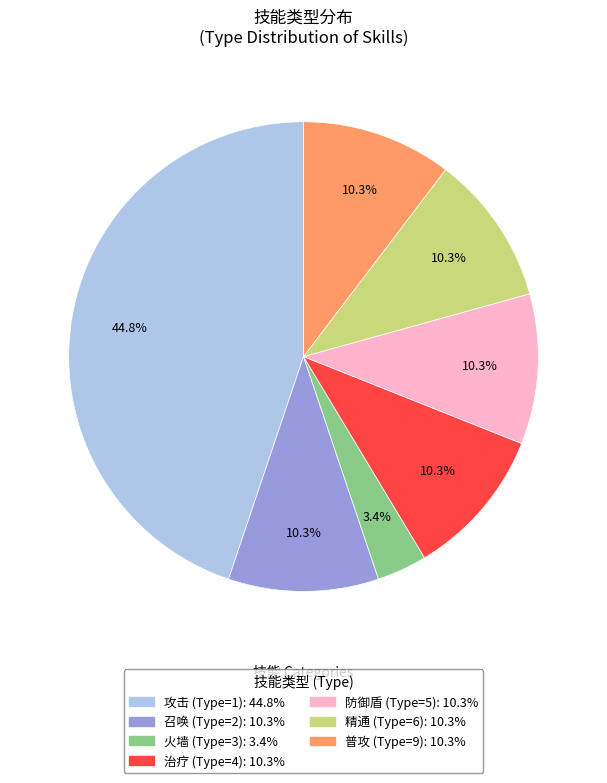

Is there any slice that represents more than half of the pie?

No